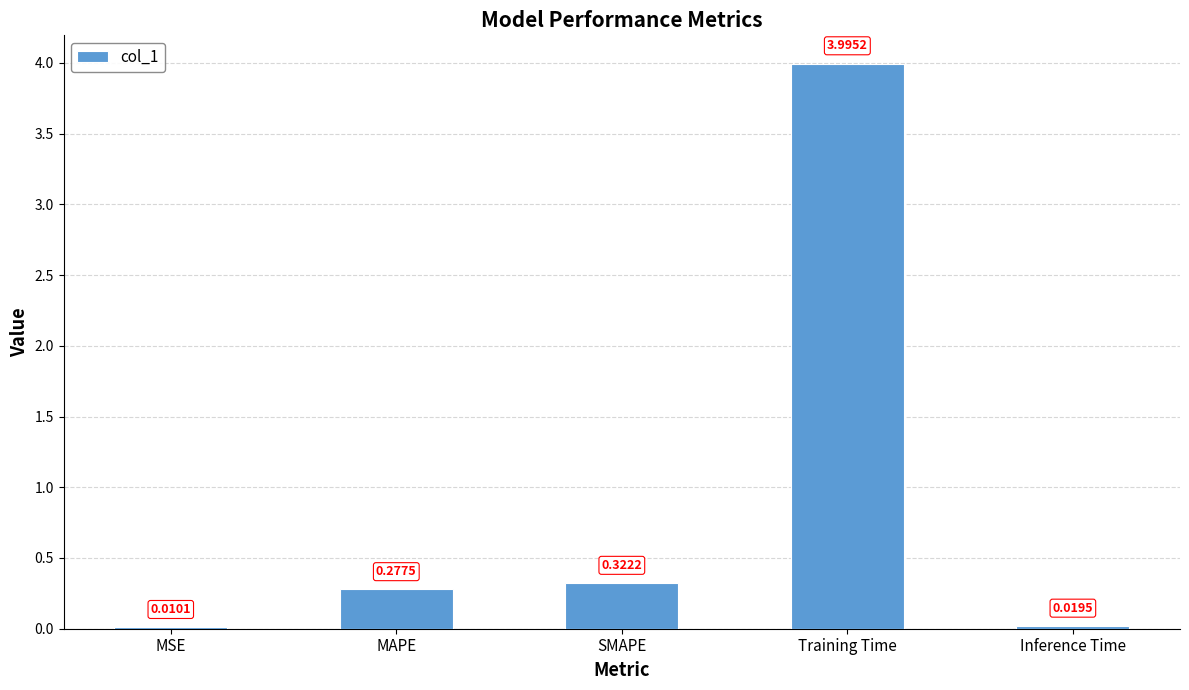

What is the sum of the values at Training Time and MAPE?

4.3